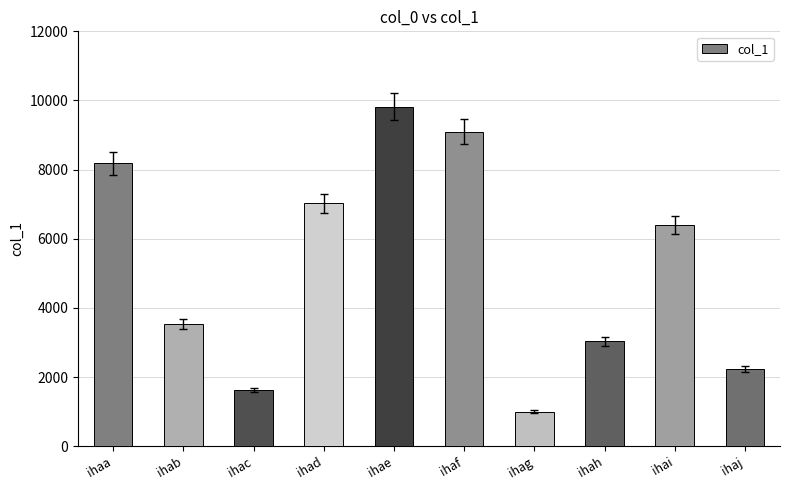

Is it true that the value at ihag is 998?

True